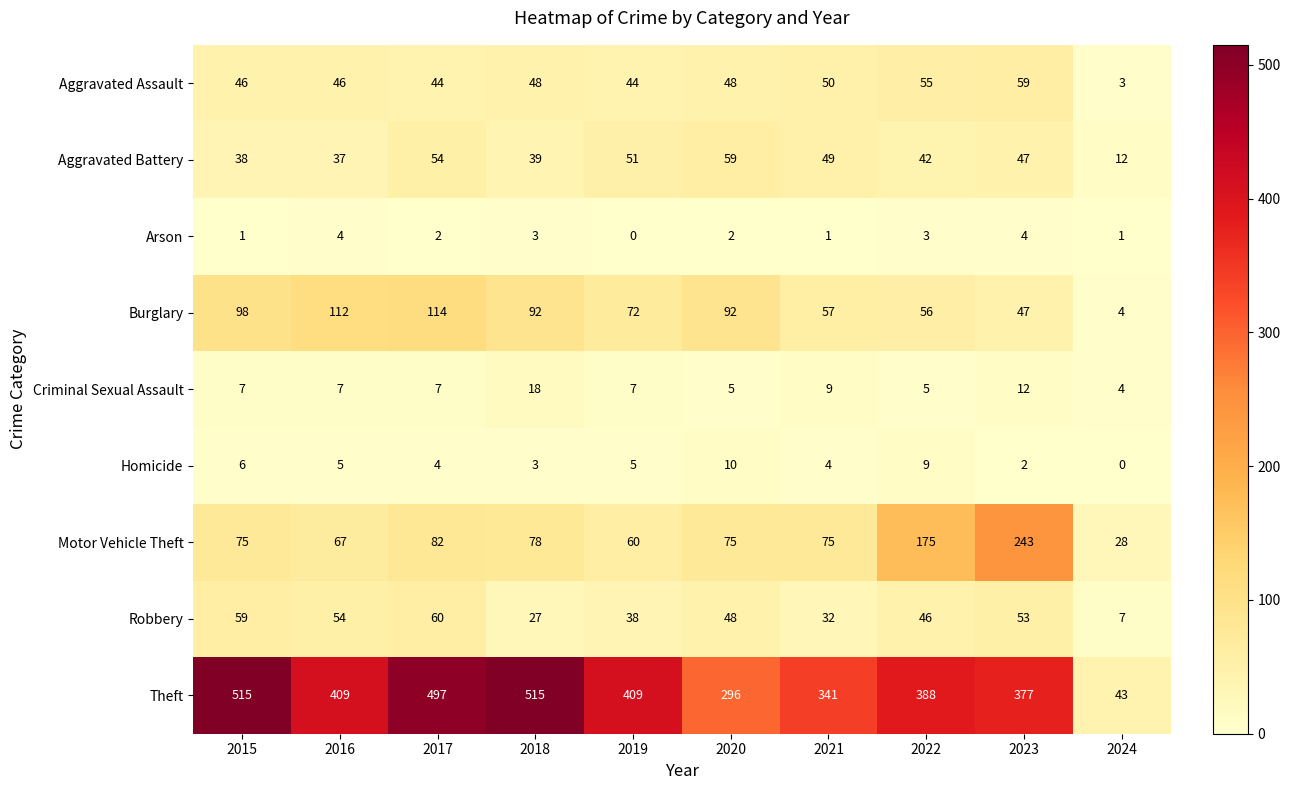

At which label is Theft closest to 279?

2020